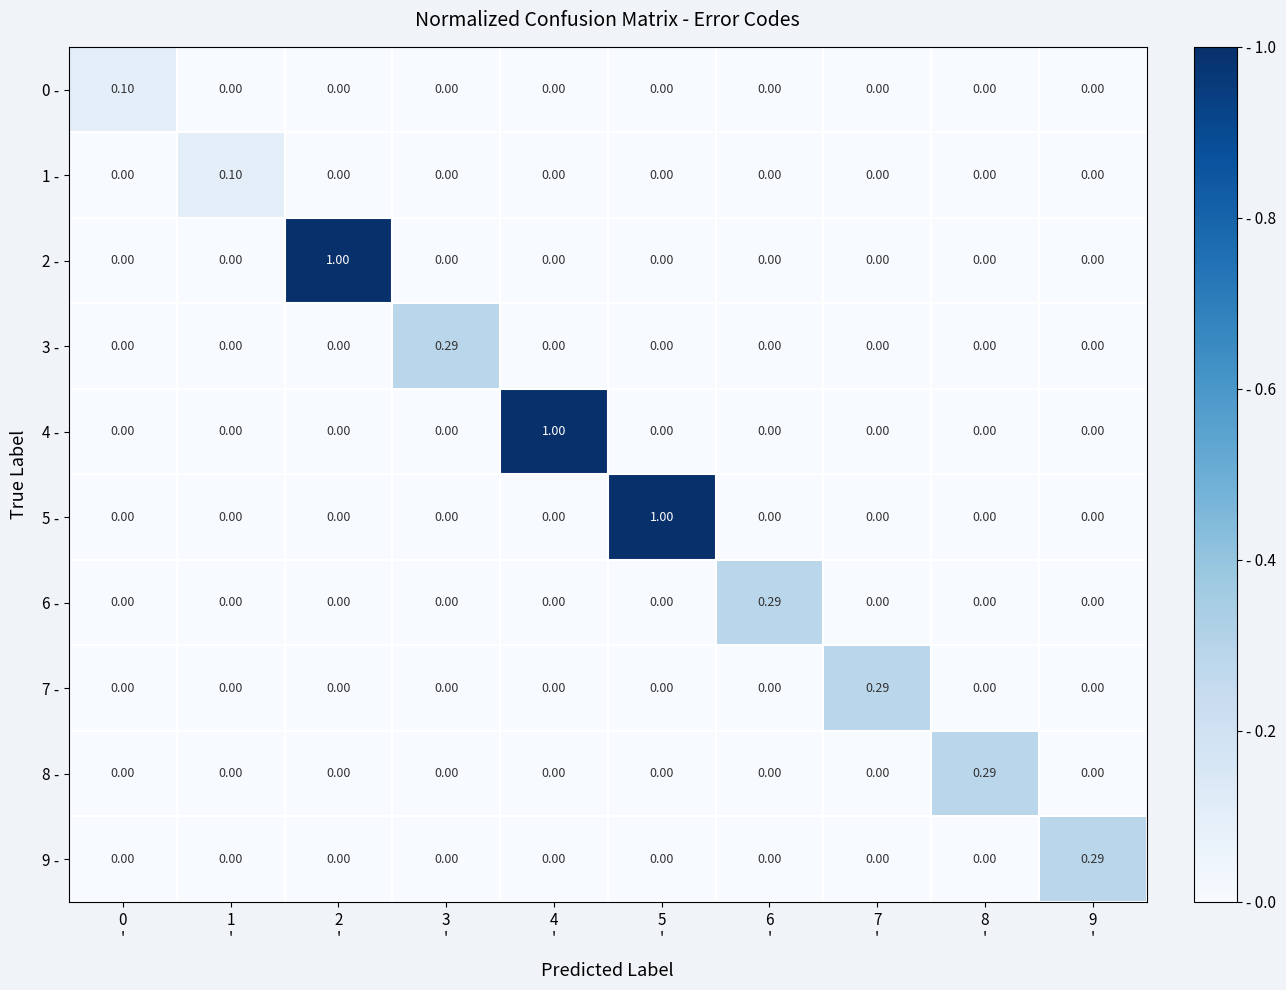

How many values in 5 - are above zero?

1